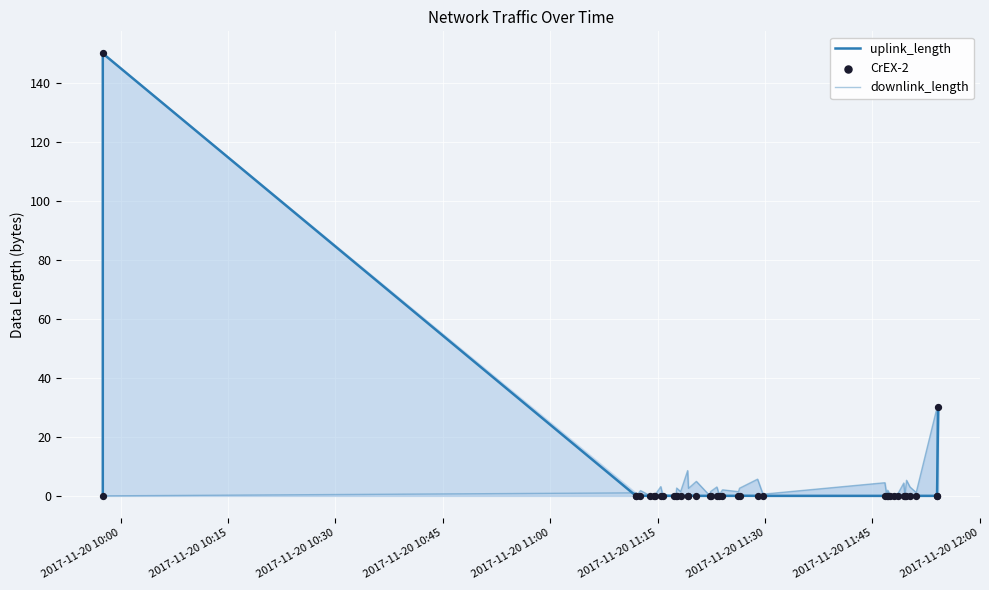

Which series has the largest total across all categories?

uplink_length